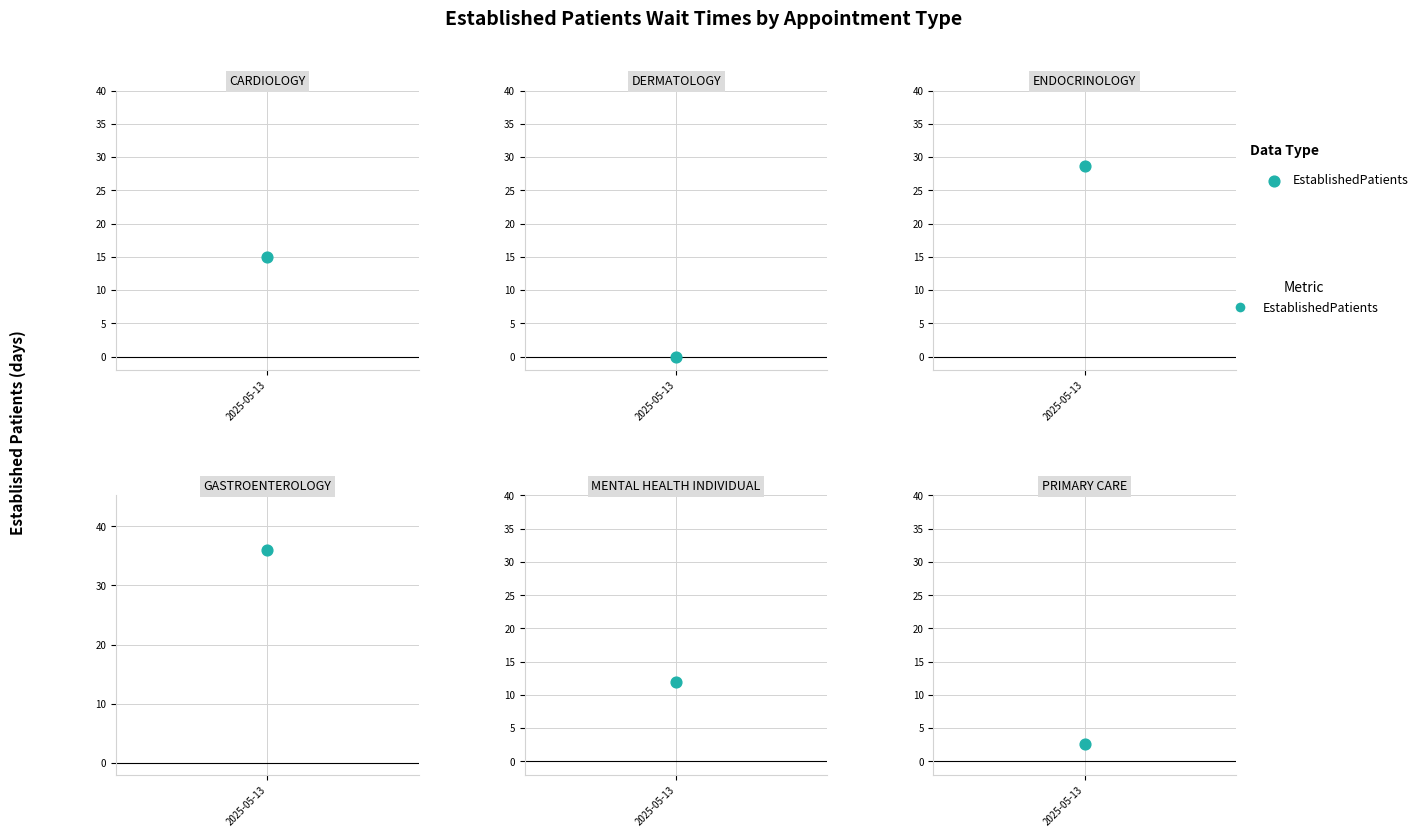

Which has a higher value, PRIMARY CARE or CARDIOLOGY?

CARDIOLOGY